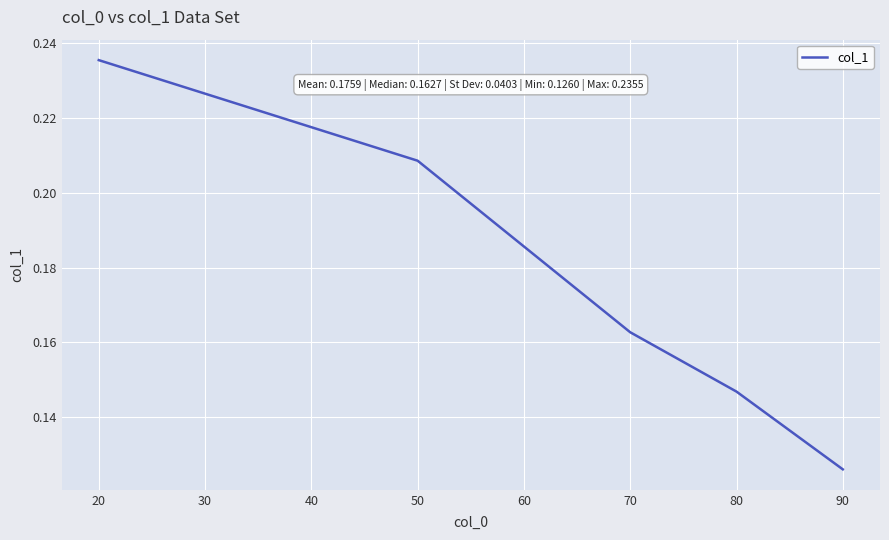

Between 20 and 80, which is larger?

20